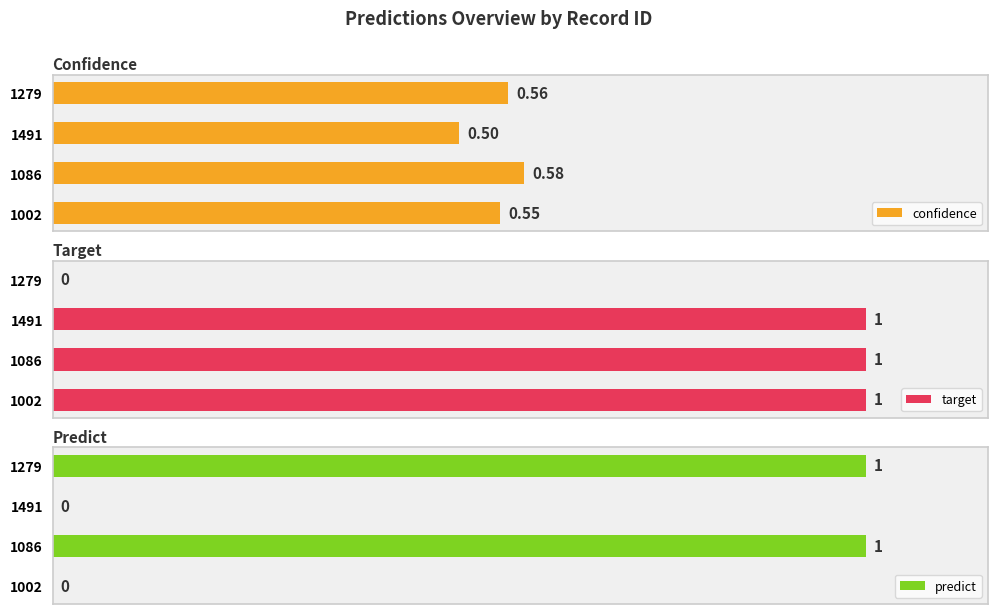

How many series are shown in this chart?

3